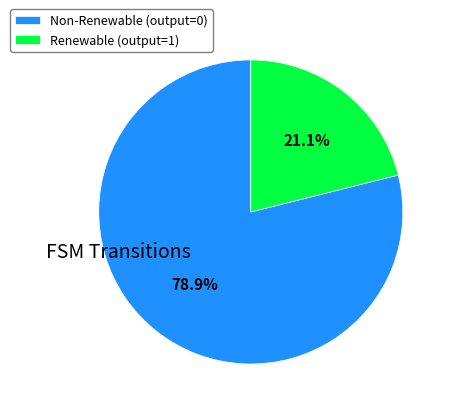

Does Renewable (output=1) represent more than half of the total?

No